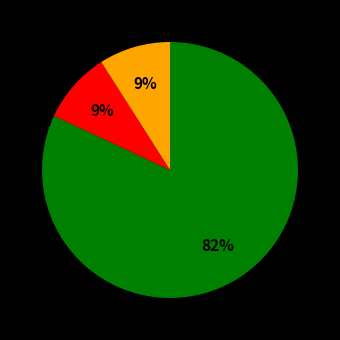

Does any single category account for the majority?

Yes